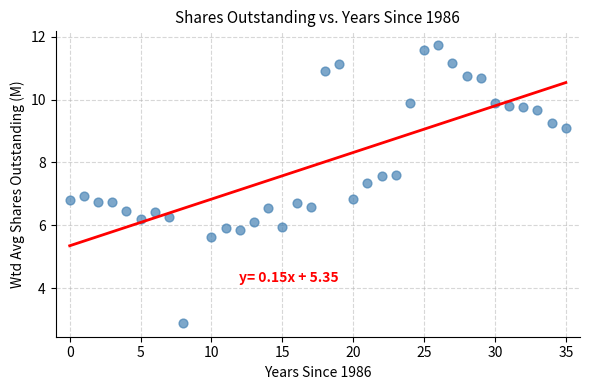

What is the range of Y values (max minus min)?

8.8